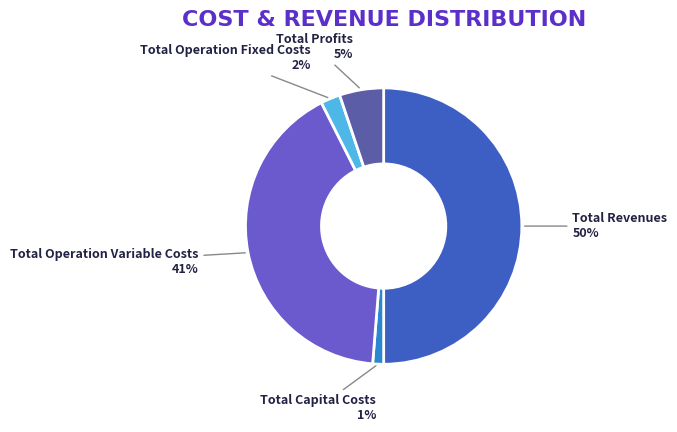

Between Total Revenues and Total Profits, which is larger?

Total Revenues